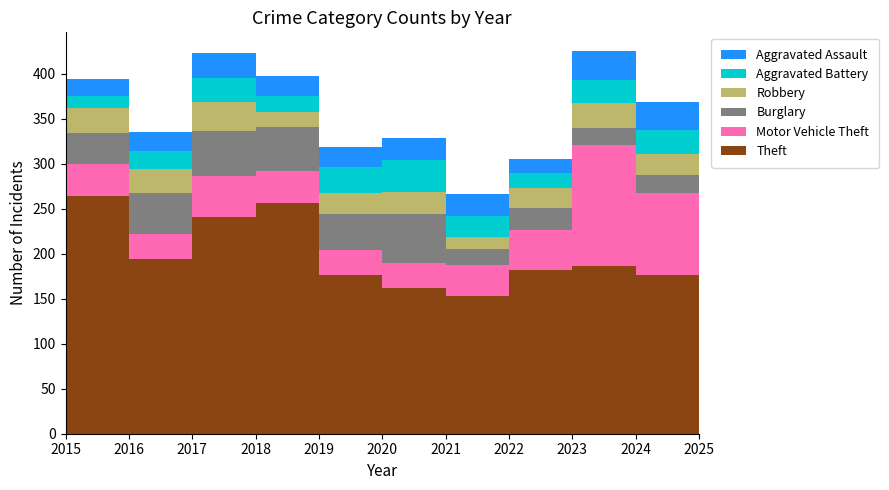

Reading left to right, transcribe all the data shown in this chart.

Theft: 264	194	241	257	177	162	153	182	187	177	195
Motor Vehicle Theft: 36	28	45	35	27	28	35	44	134	91	54
Burglary: 34	46	51	49	40	54	17	25	19	20	14
Robbery: 28	26	32	17	24	25	14	22	28	23	16
Aggravated Battery: 13	20	27	17	28	35	23	17	25	27	25
Aggravated Assault: 19	21	27	23	23	25	25	15	32	31	20